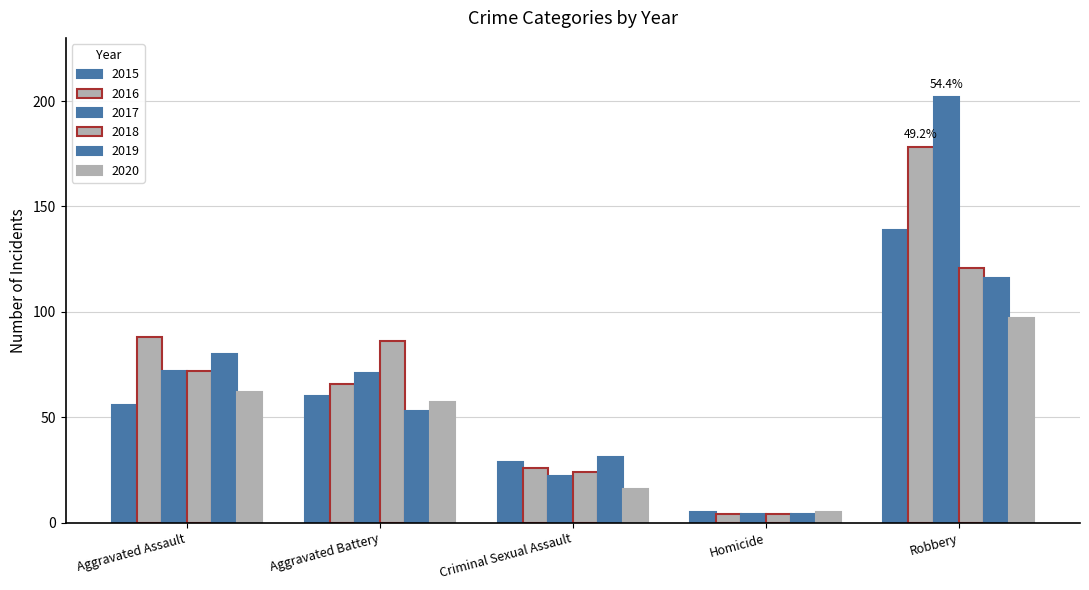

How many categories are shown in the chart?

5